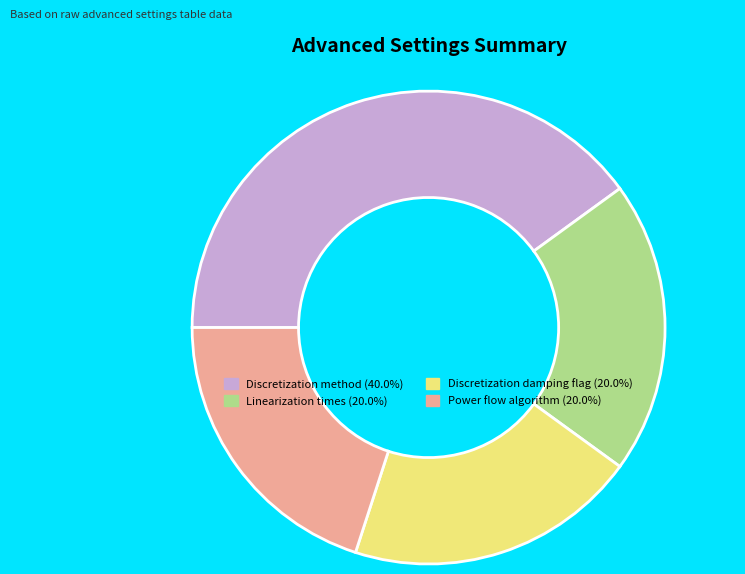

Does Discretization method (40.0%) represent more than half of the total?

No